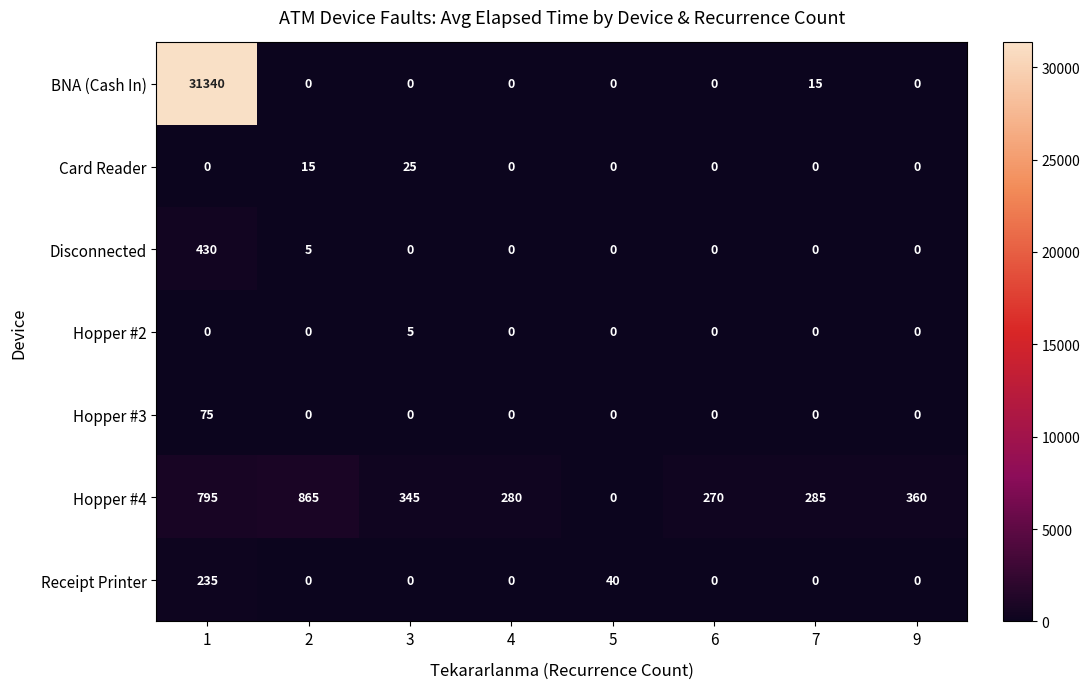

List the series in order of their peak value, highest first.

BNA (Cash In), Hopper #4, Disconnected, Receipt Printer, Hopper #3, Card Reader, Hopper #2